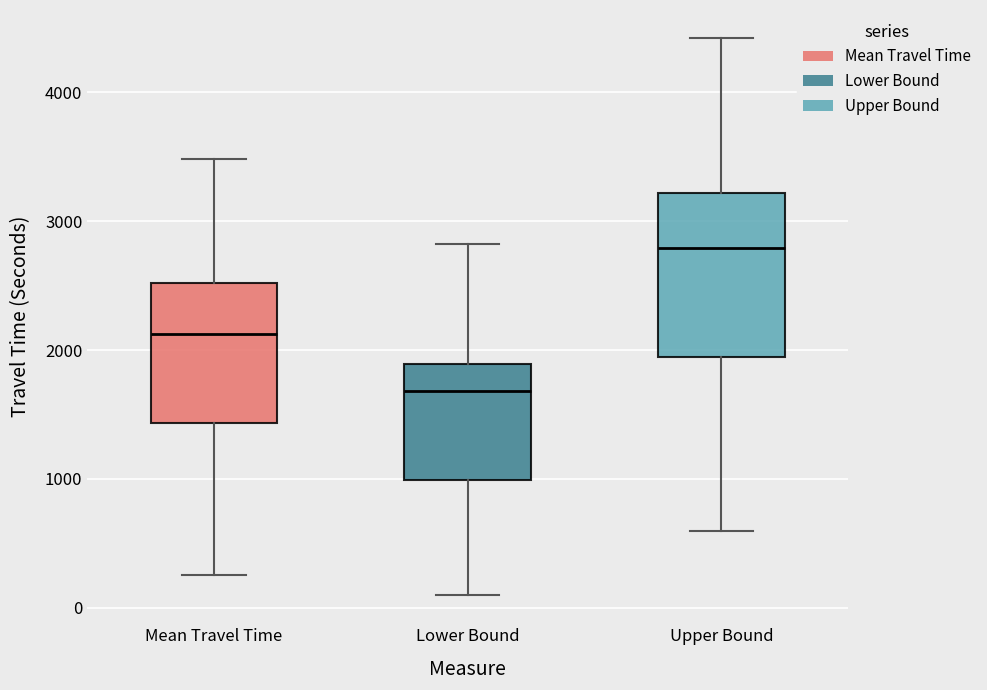

Which box's median line is the highest?

Upper Bound